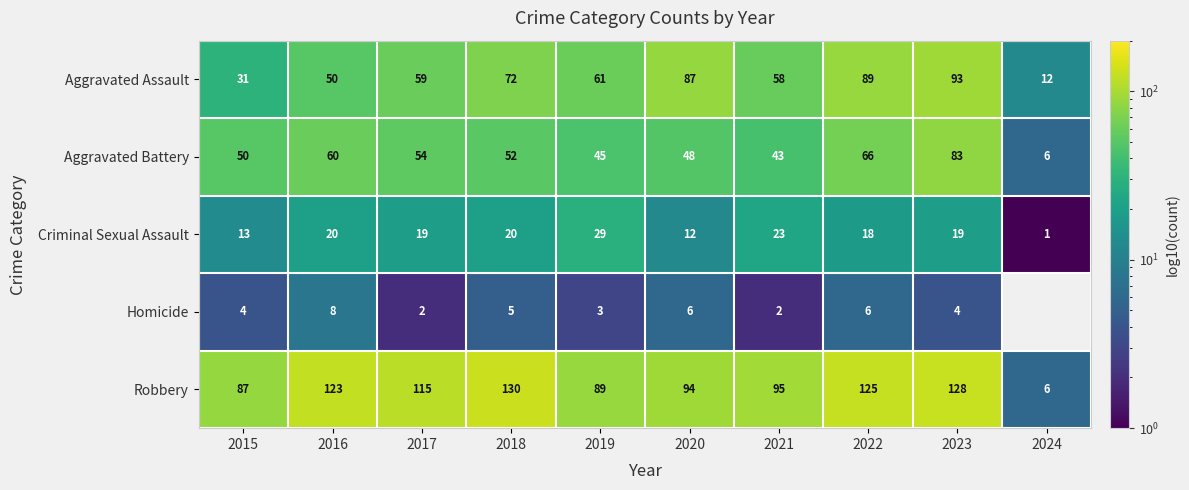

Between 2017 and 2024, which is larger?

2017